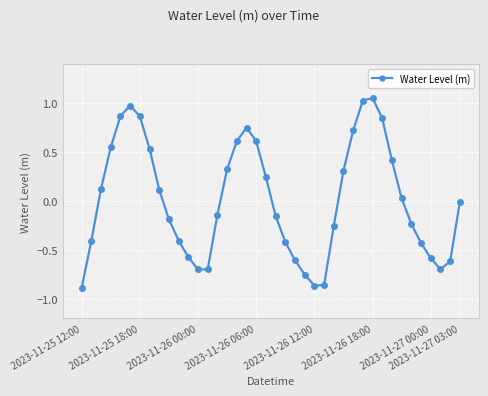

True or false: the data has more than 2 interior local peaks.

True